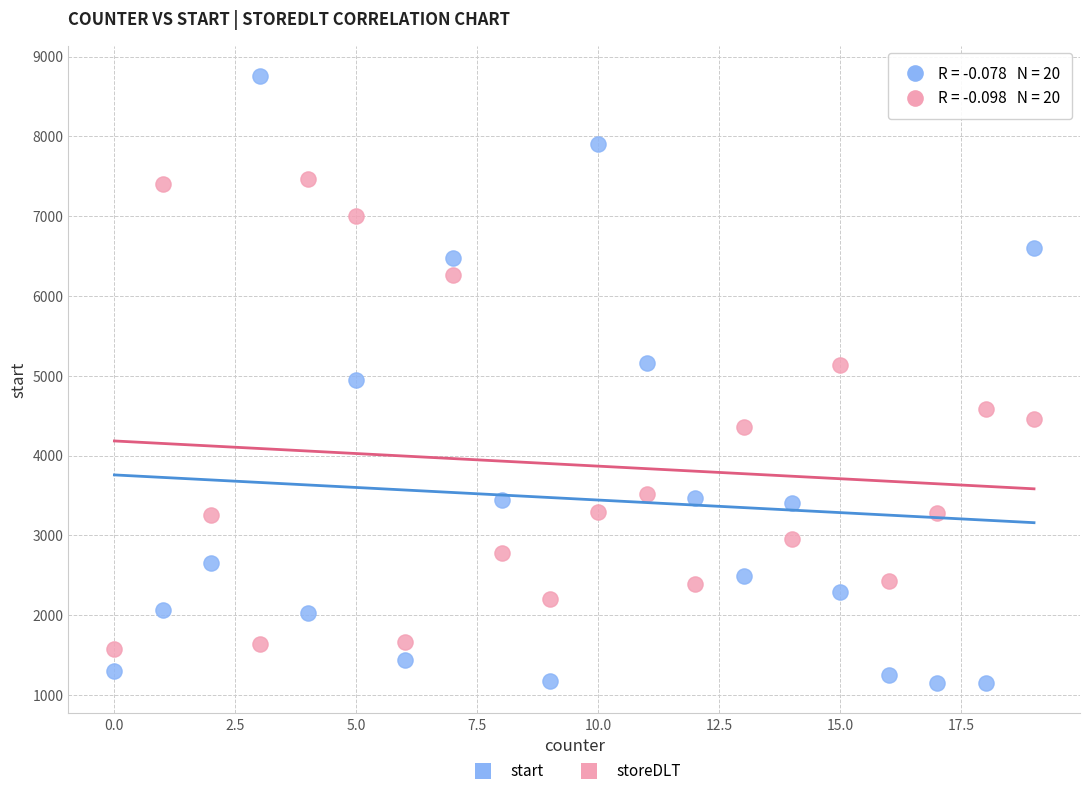

Which series reaches the minimum Y coordinate?

start